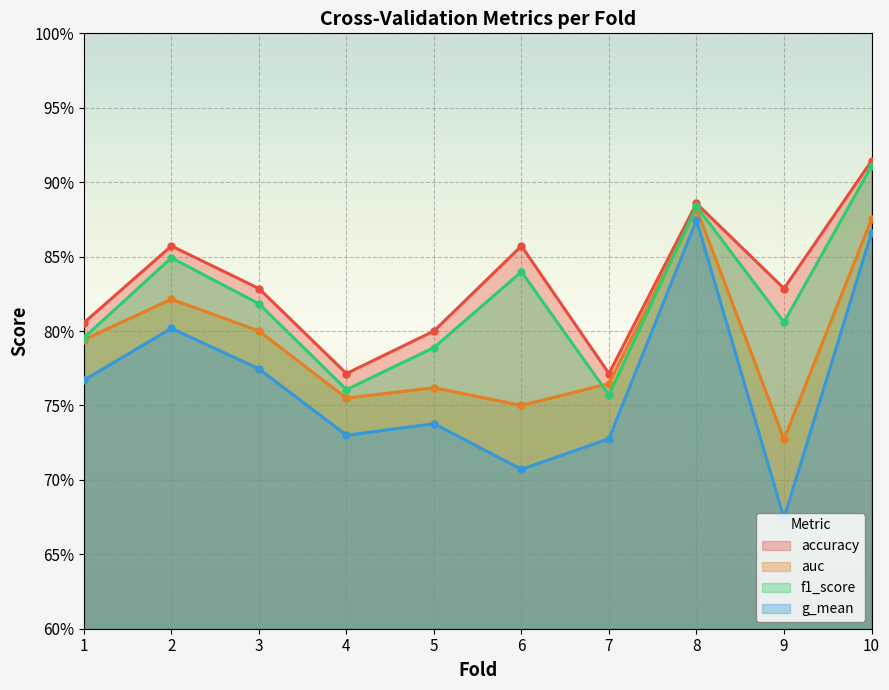

True or false: g_mean and accuracy intersect in this chart.

False